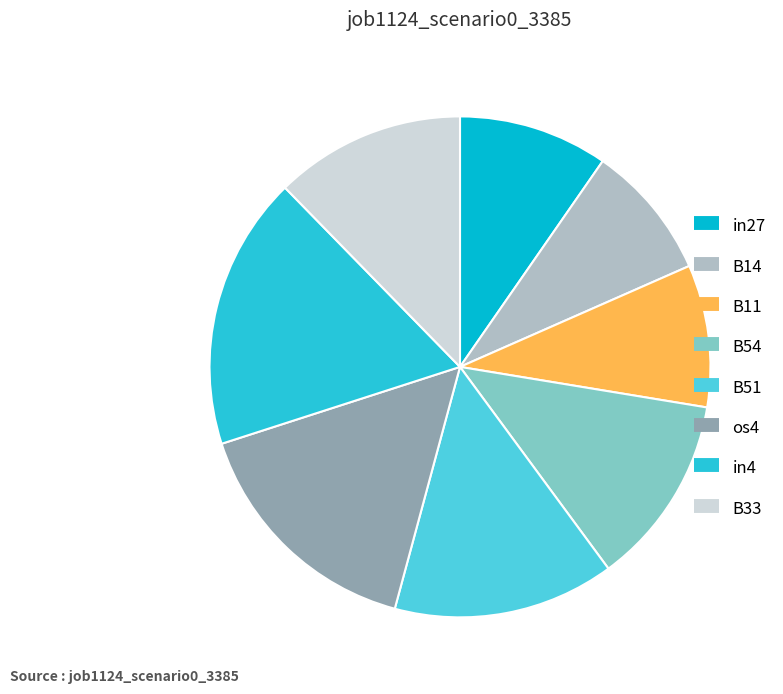

What percentage is the B54 slice, to the nearest percent?

12%